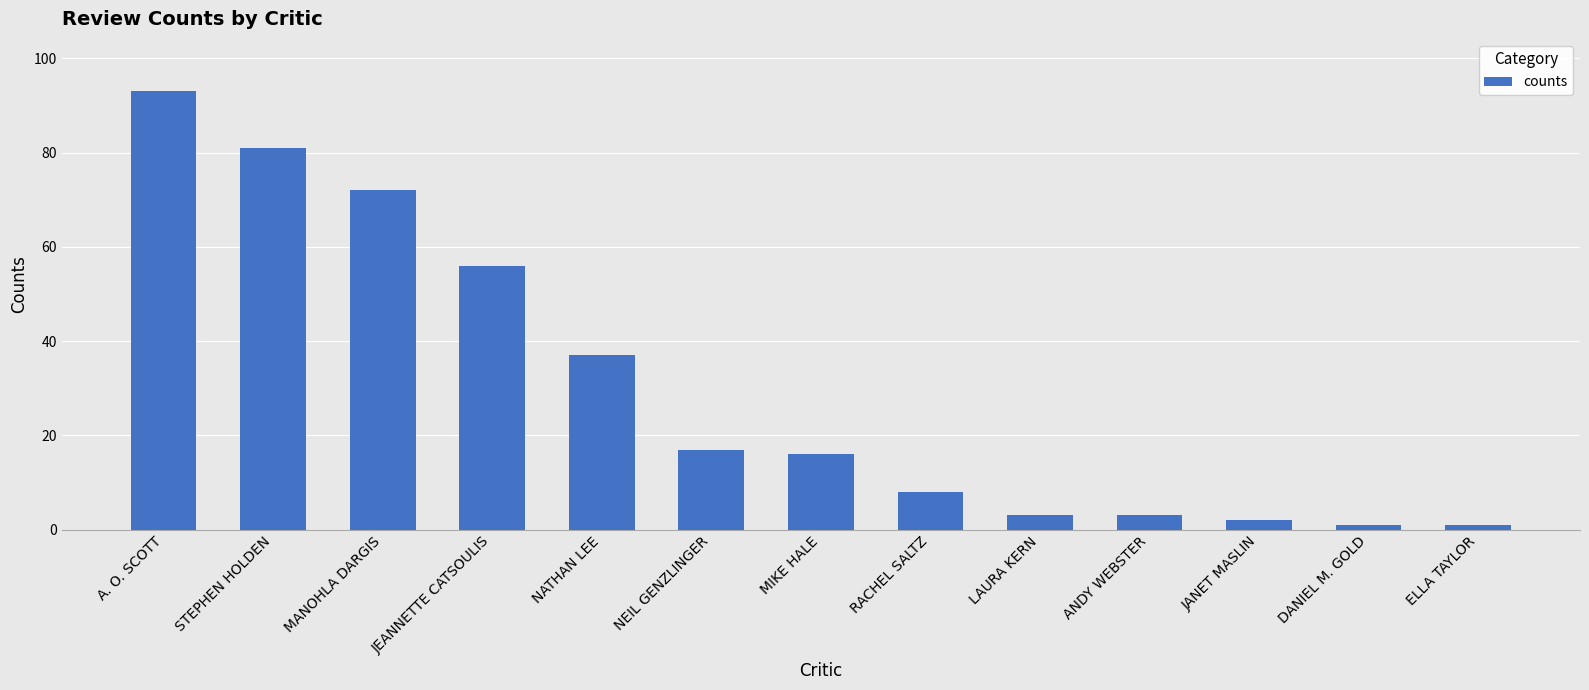

Reading left to right, list all the values displayed in this chart.

93	81	72	56	37	17	16	8	3	3	2	1	1